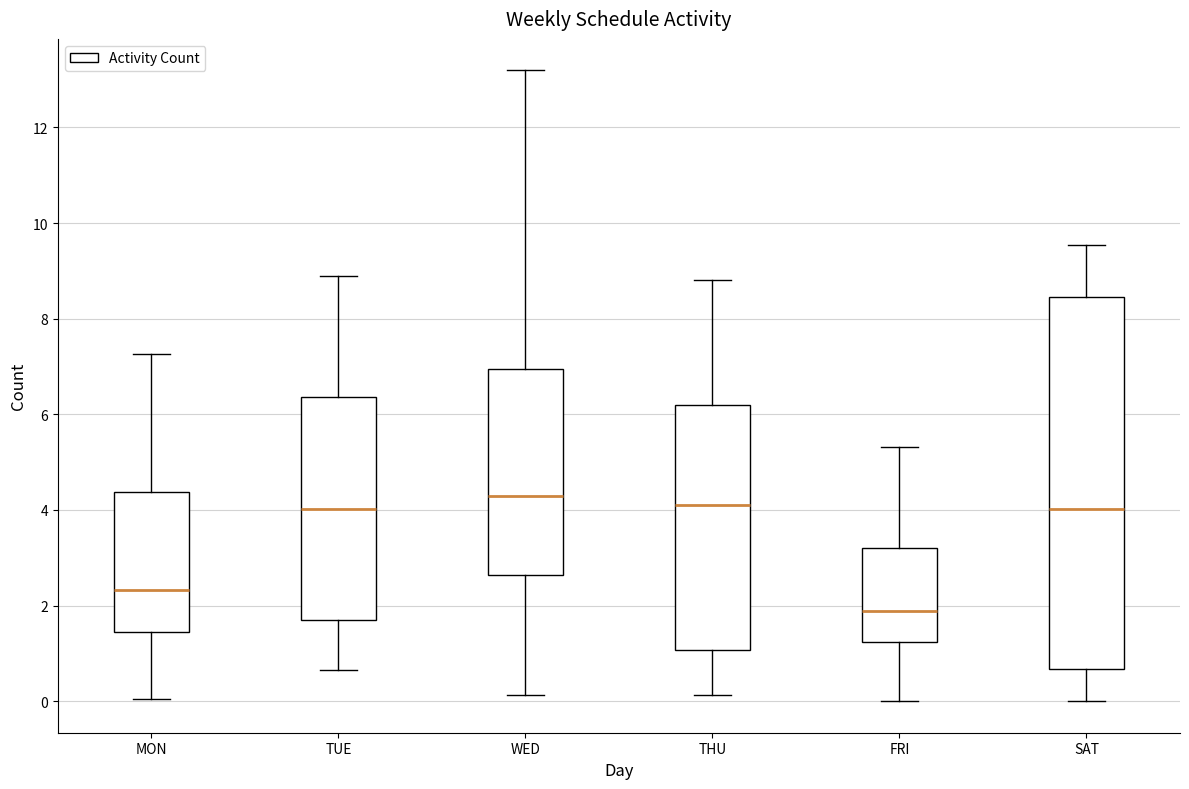

Which box is the tallest, from its lower edge to its upper edge?

SAT